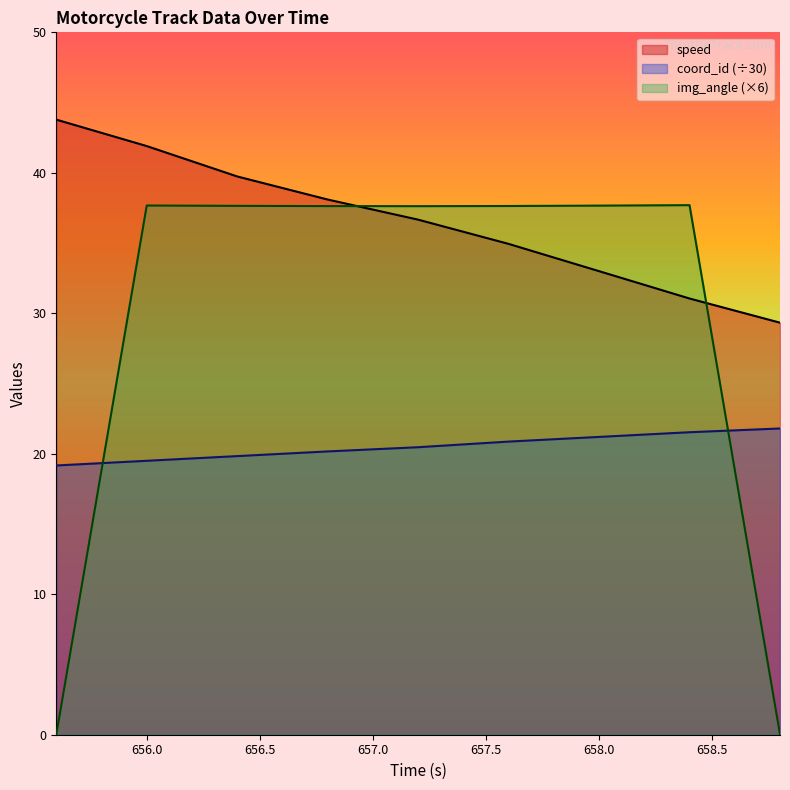

How many values in the coord_id series exceed 20?

6